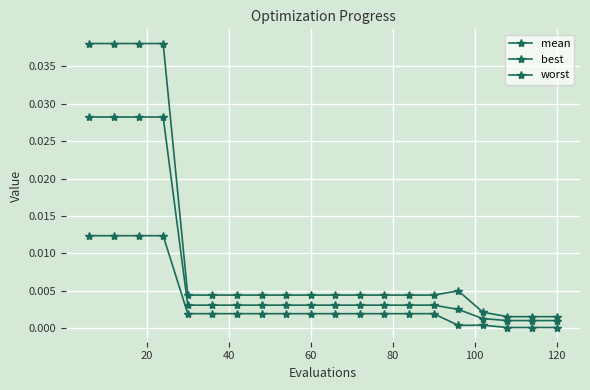

Is this an area chart (filled region under the line)?

No